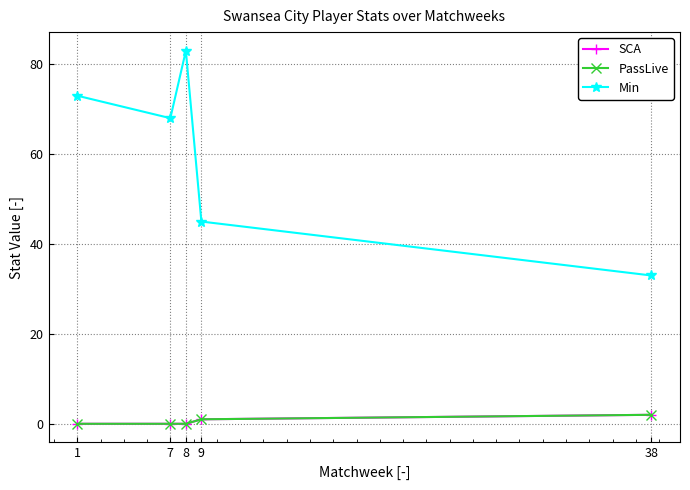

True or false: PassLive and Min cross at least once.

False